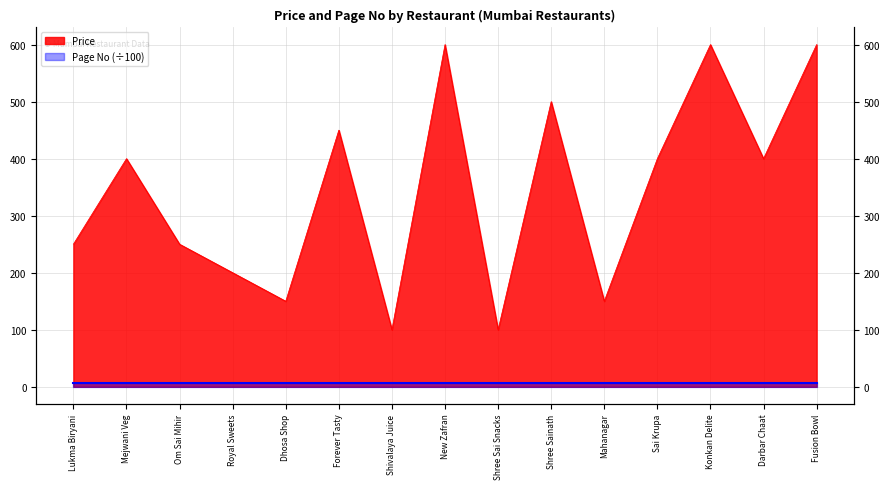

What is the label of the 13th point from the left?

Konkan Delite